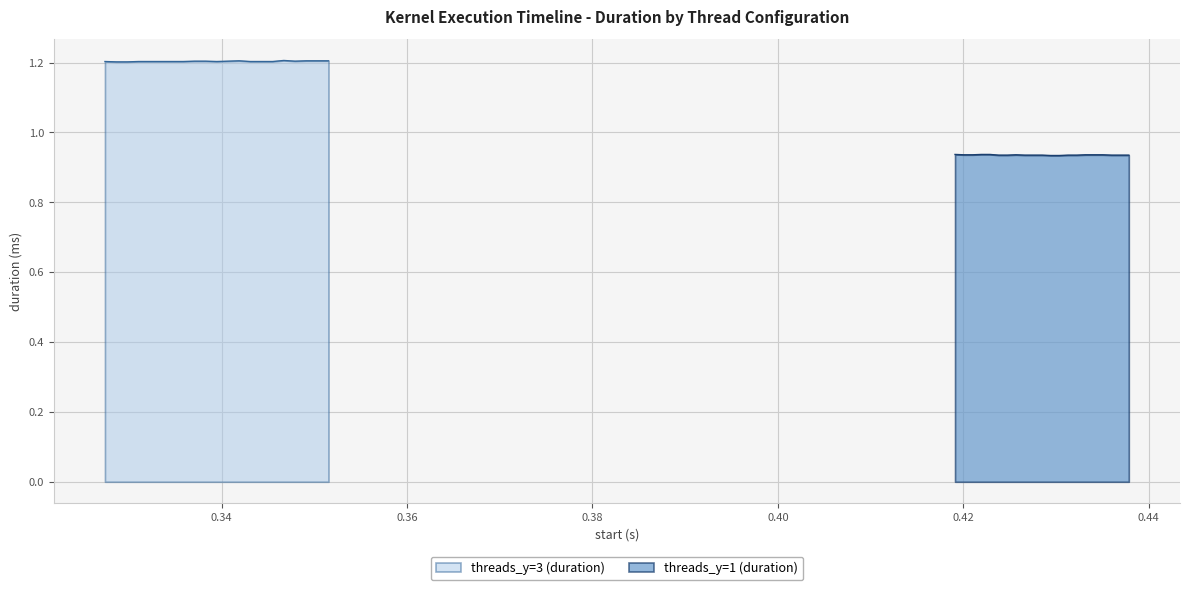

True or false: threads_y=3 (duration) has more than 1 interior local peaks.

True